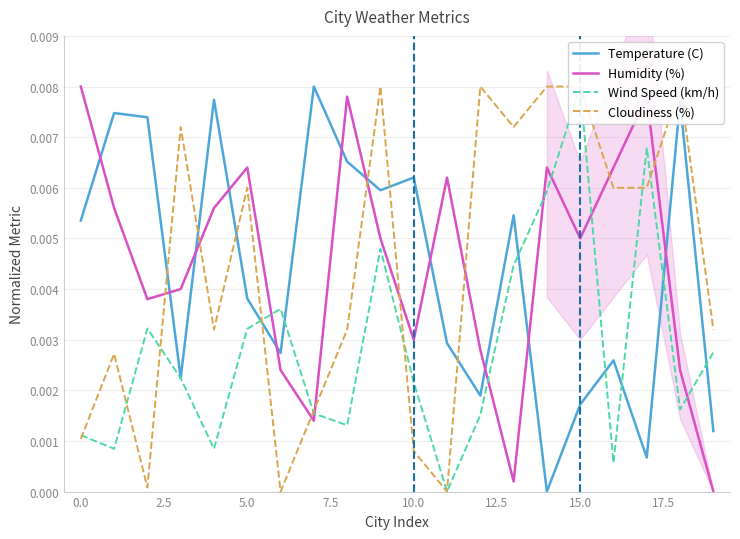

Which series has the largest total across all categories?

Humidity (%)